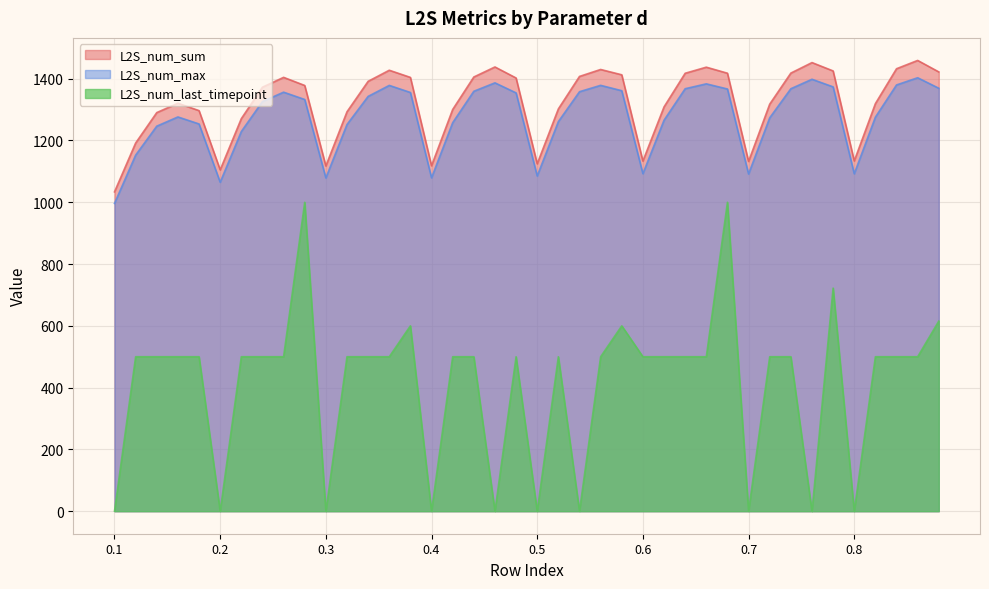

At 0.8, list the series in order from largest to smallest.

L2S_num_sum, L2S_num_max, L2S_num_last_timepoint